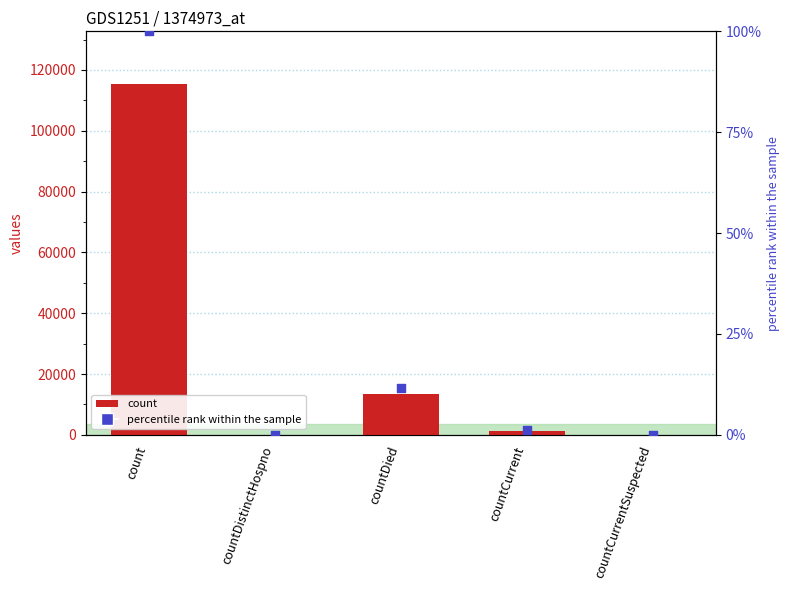

Which series contains the highest Y value?

values